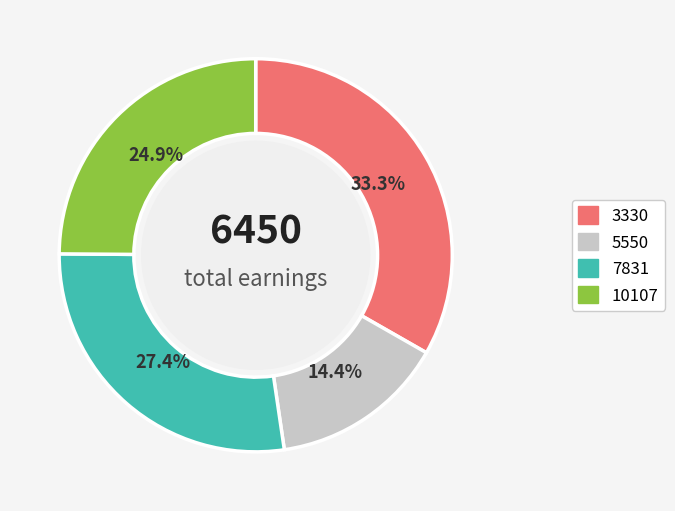

What percentage do 10107 and 7831 together represent?

52.3%